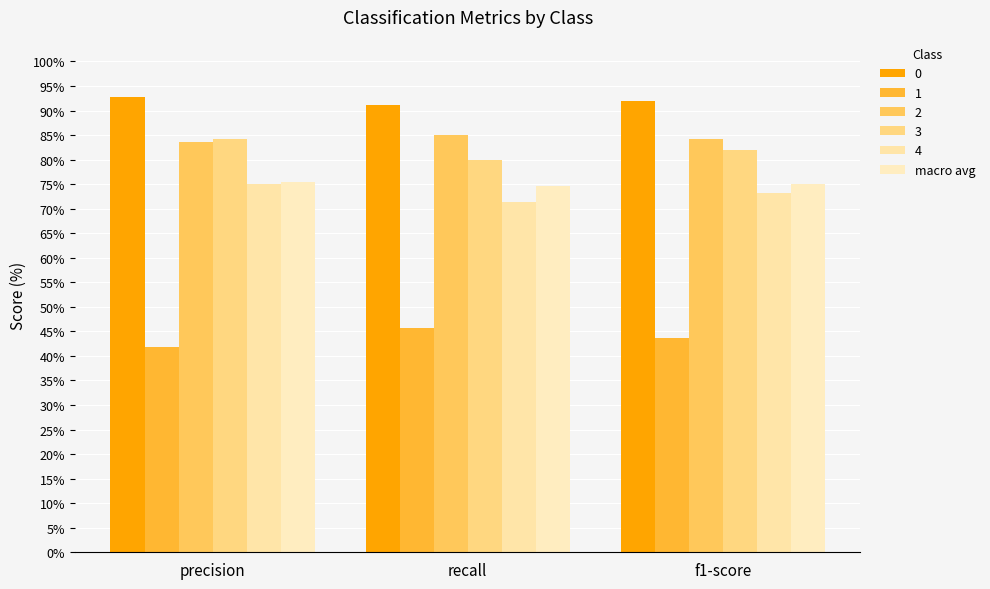

What is the label of the 3rd bar from the right?

precision